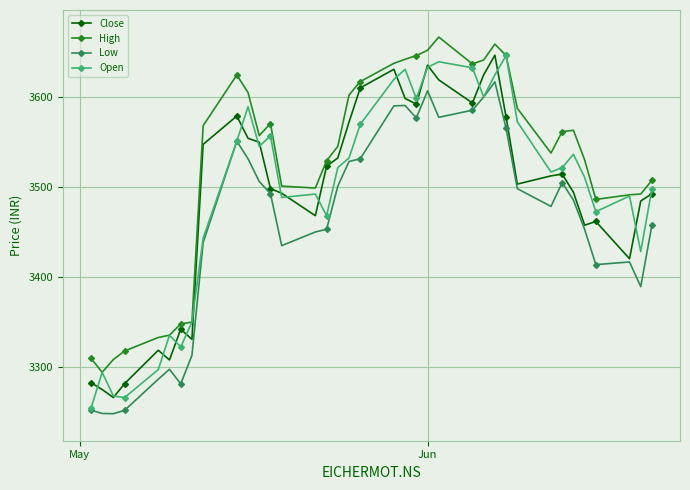

What is the value of the Close point at the 20th from the left?

3630.7